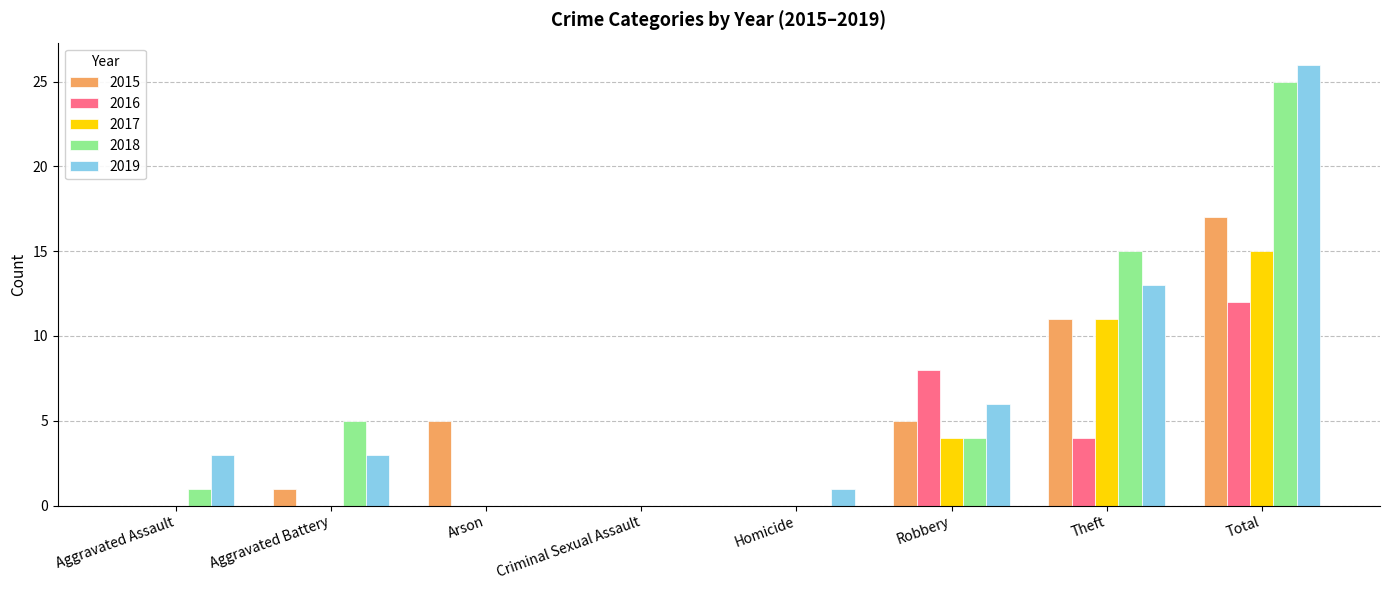

Is it true that 2017 equals -9 at Criminal Sexual Assault?

False